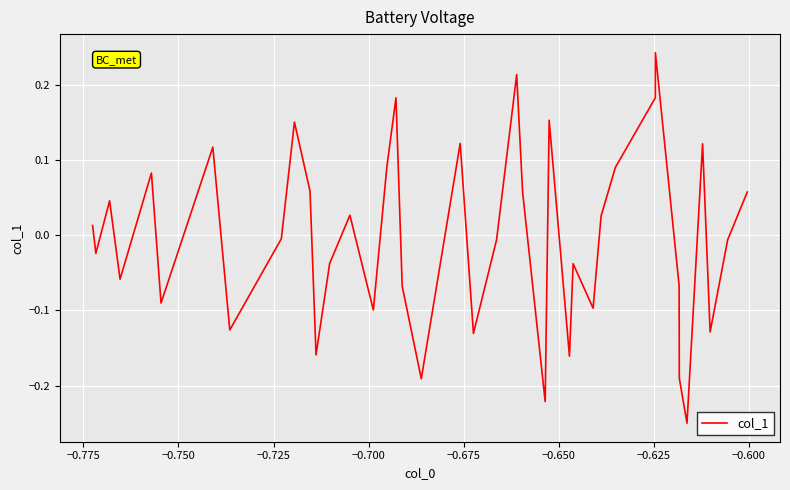

What is the difference between the maximum and minimum values?

0.5